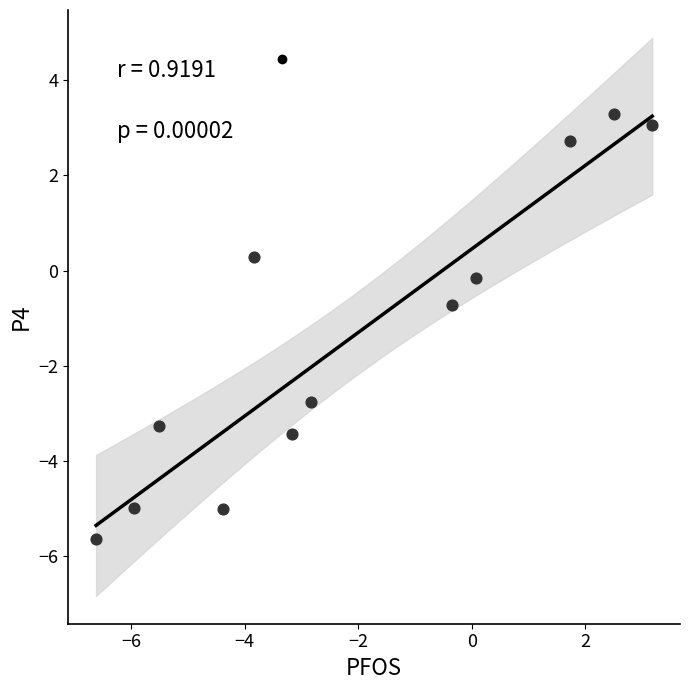

What Y value in the scatter plot is closest to -1?

-0.7